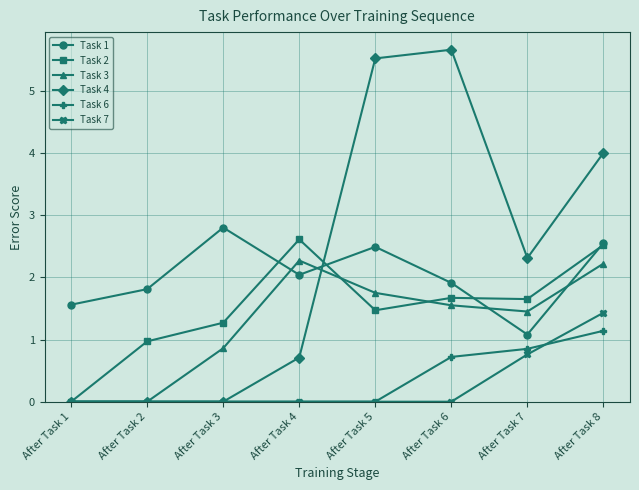

At which label does Task 6 reach its peak?

After Task 8